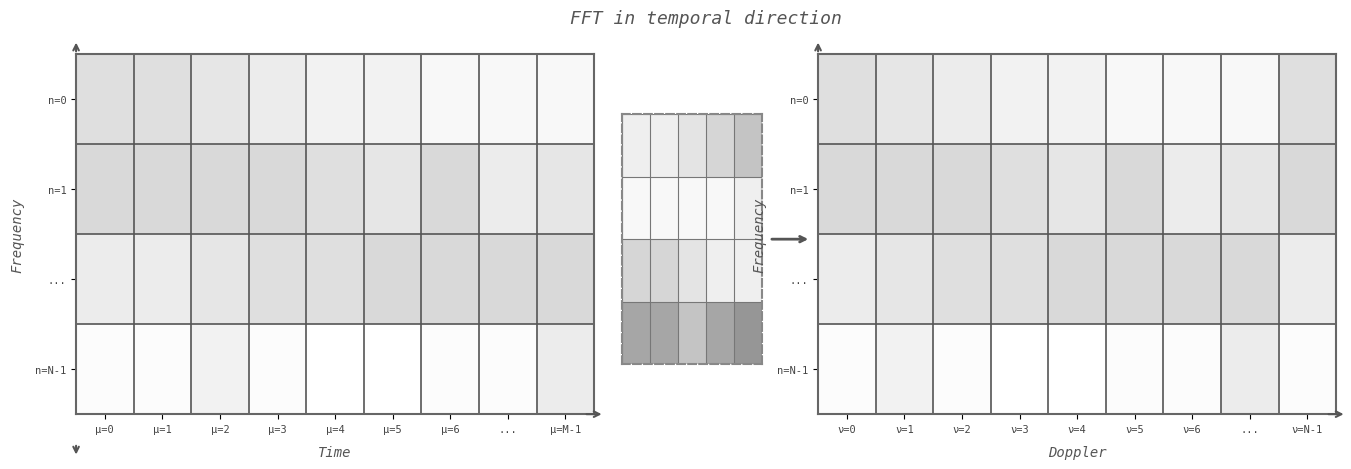

What is the difference between the highest and lowest values at ν=N-1?

6